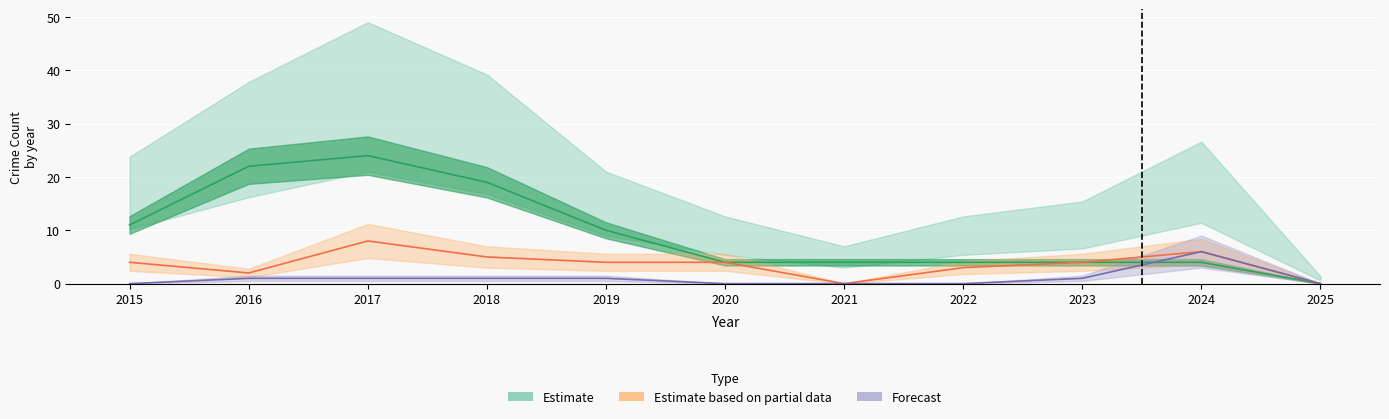

What is the value of the 10th point from the left?

4